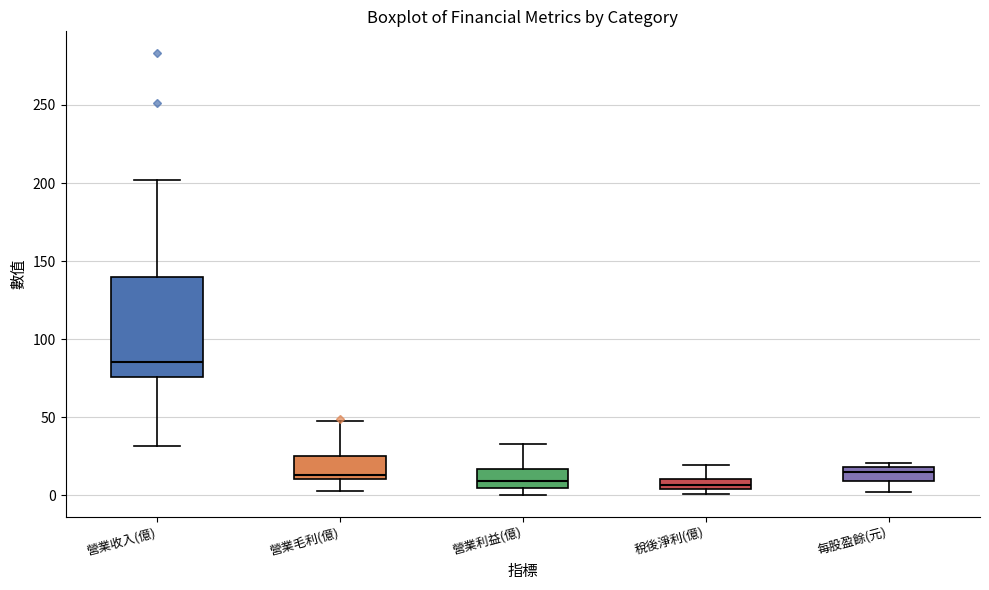

Which box has the highest median line?

營業收入(億)